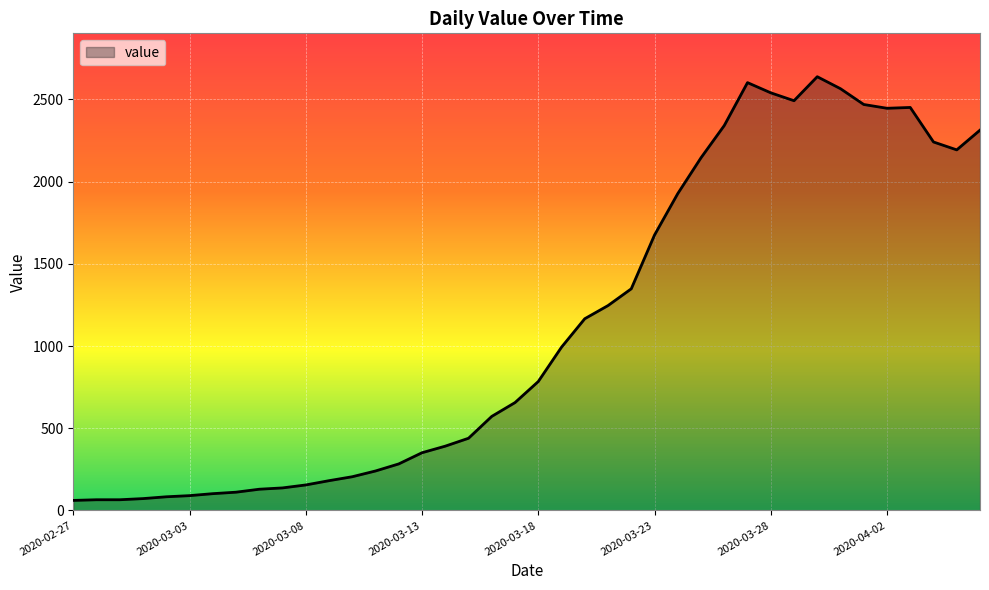

What is the minimum value shown in the chart?

61